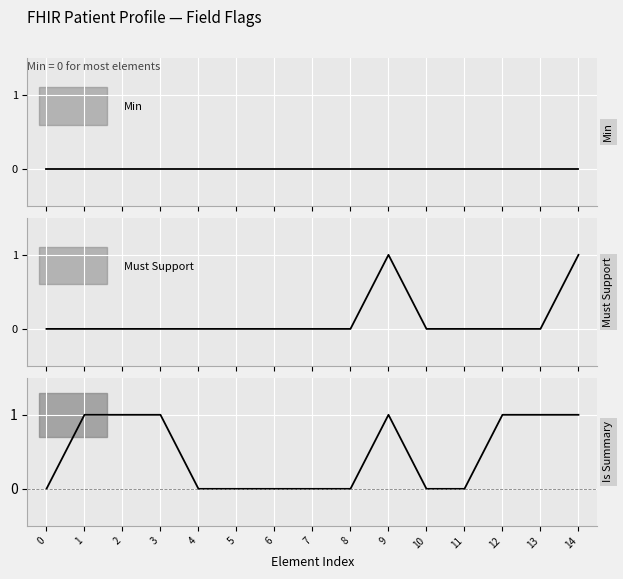

Is this an area chart (filled region under the line)?

No